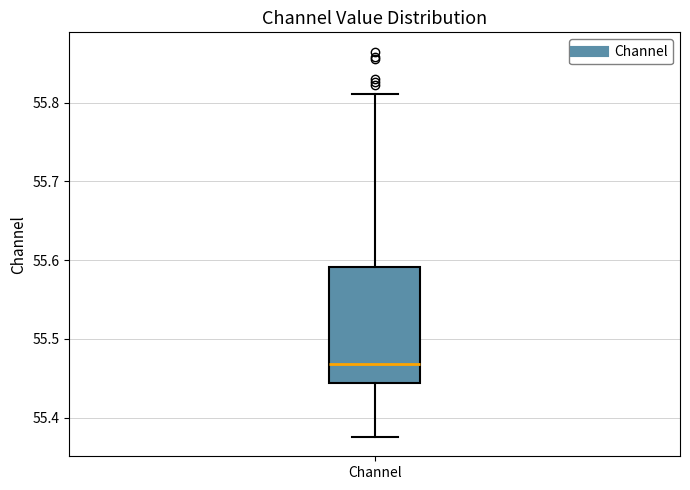

Where is the lower edge of the box for Channel on the y-axis? The values are not printed on the chart, so give them approximately, as read against the axis.

55.44